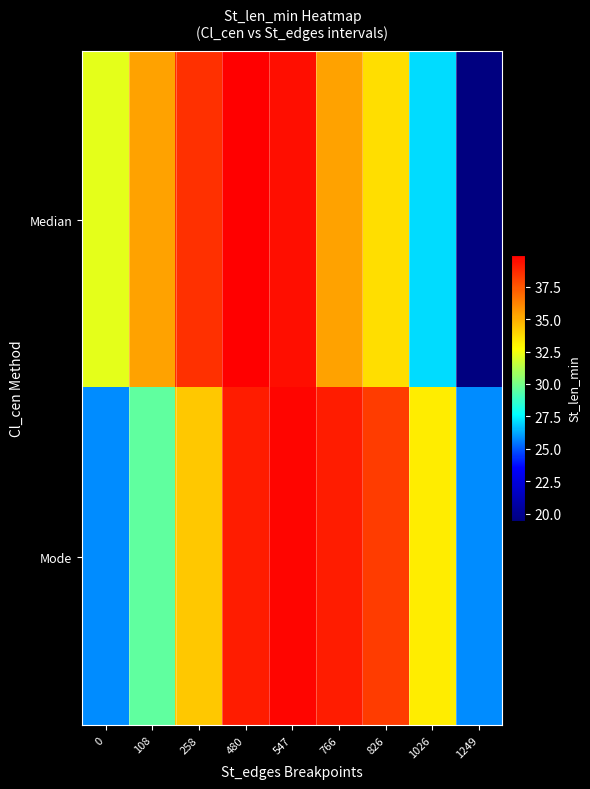

Which series has the largest total across all categories?

Mode